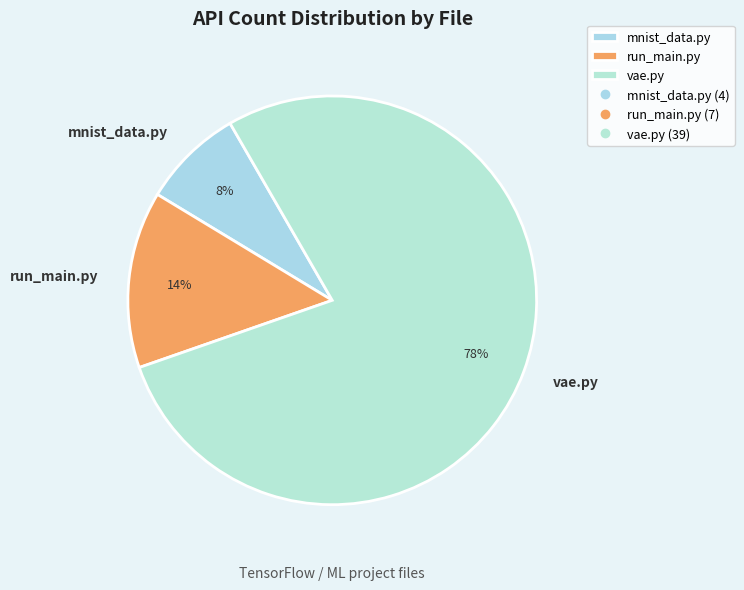

Does mnist_data.py account for over 50% of the chart?

No